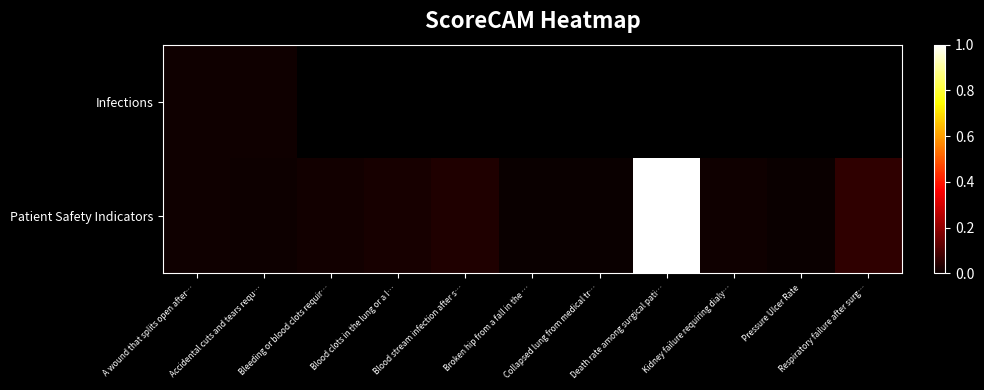

Rank the categories by Patient Safety Indicators value from lowest to highest.

Collapsed lung from medical tr…, Broken hip from a fall in the …, Pressure Ulcer Rate, Accidental cuts and tears requ…, Kidney failure requiring dialy…, A wound that splits open after…, Bleeding or blood clots requir…, Blood clots in the lung or a l…, Blood stream infection after s…, Respiratory failure after surg…, Death rate among surgical pati…